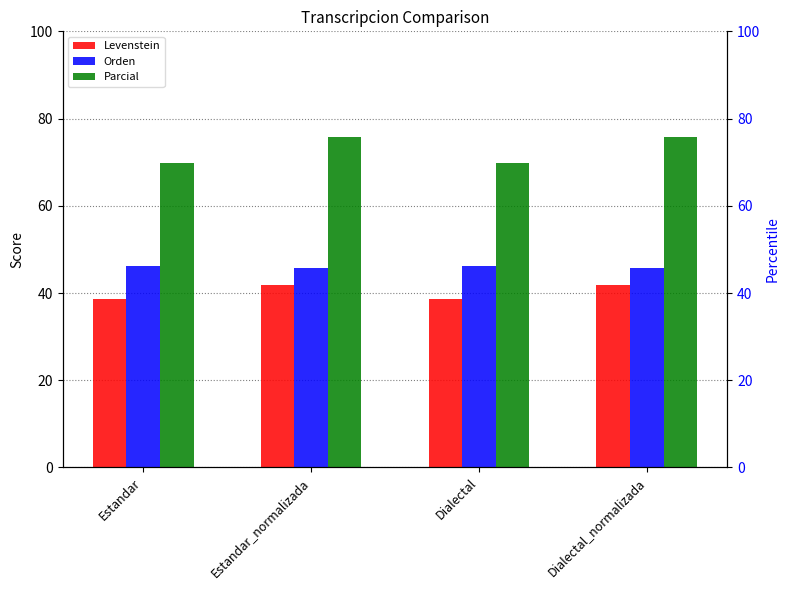

What is the value of the Parcial bar at the 2nd from the left?

75.8